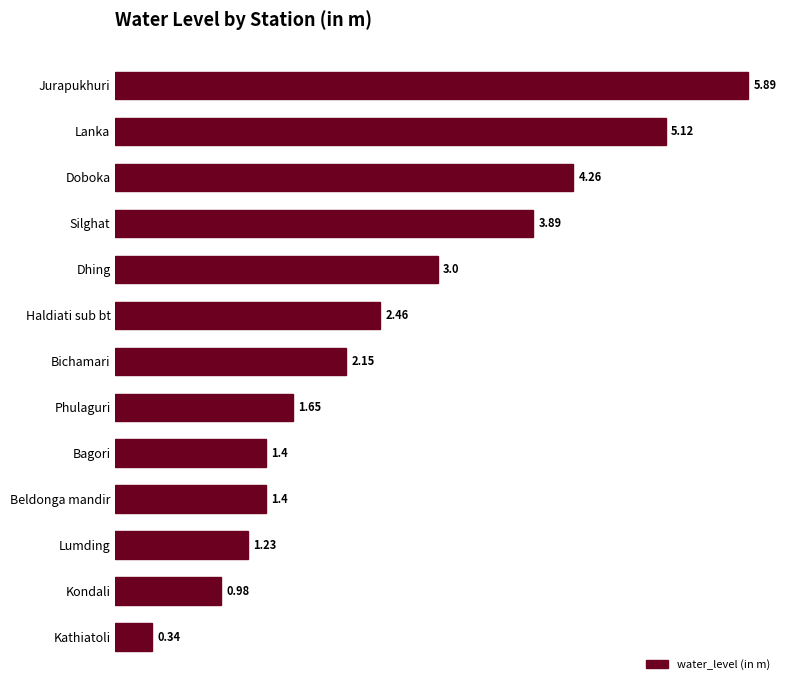

Which label corresponds to the smallest value in the chart?

Kathiatoli